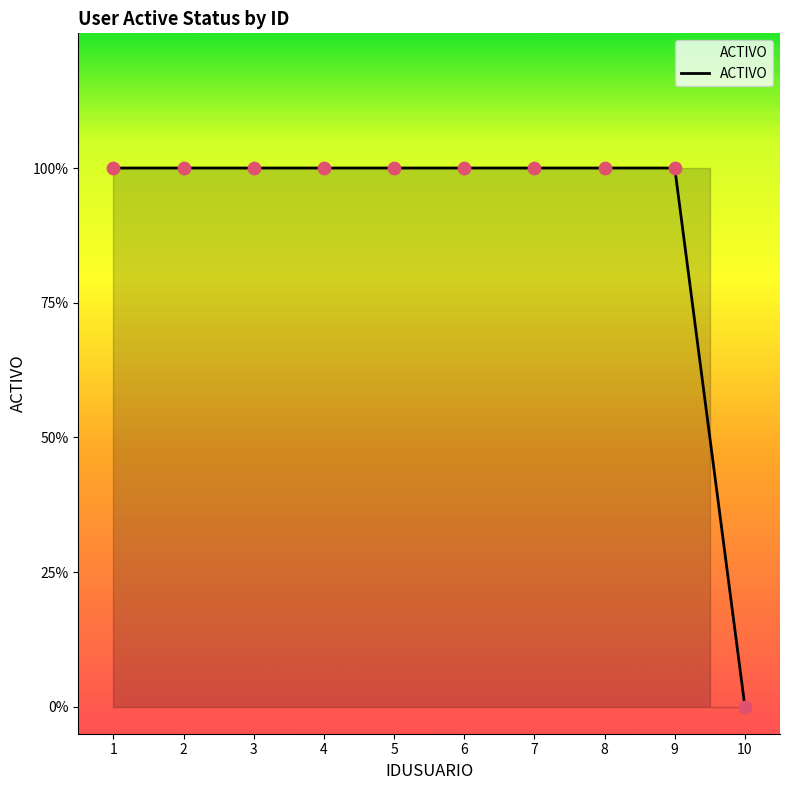

What is the change in value from 7 to 10?

-1